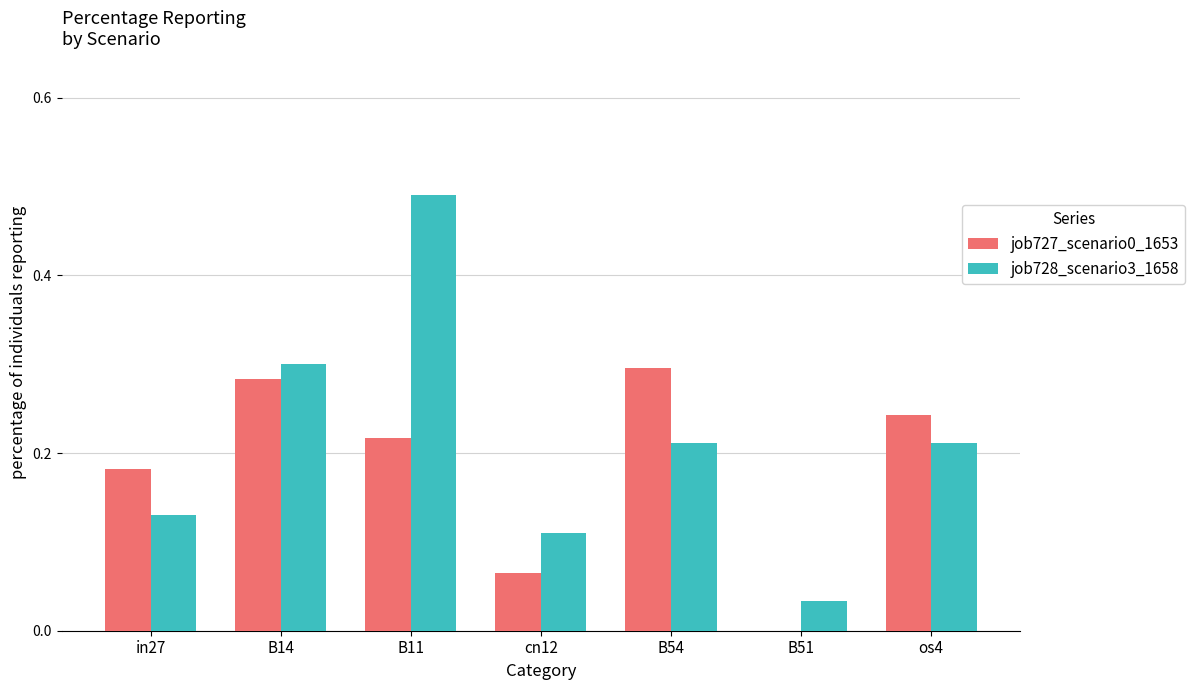

Is the value of job727_scenario0_1653 at B51 greater than the value of job728_scenario3_1658 at os4?

No